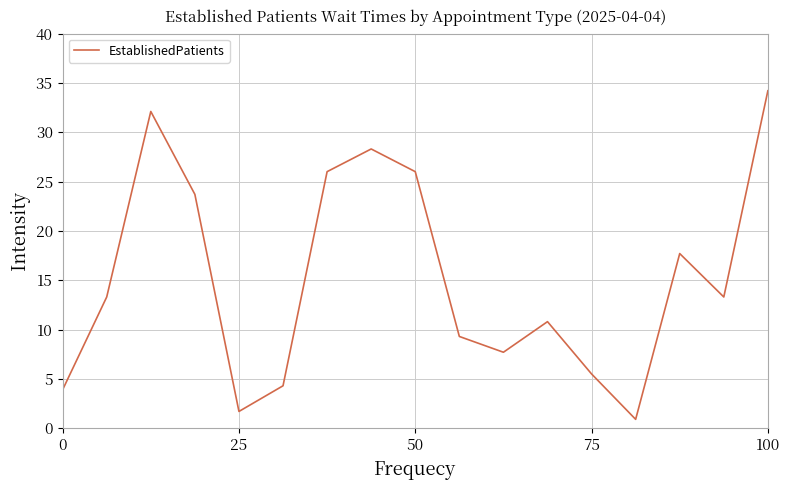

What is the greatest value displayed?

34.2